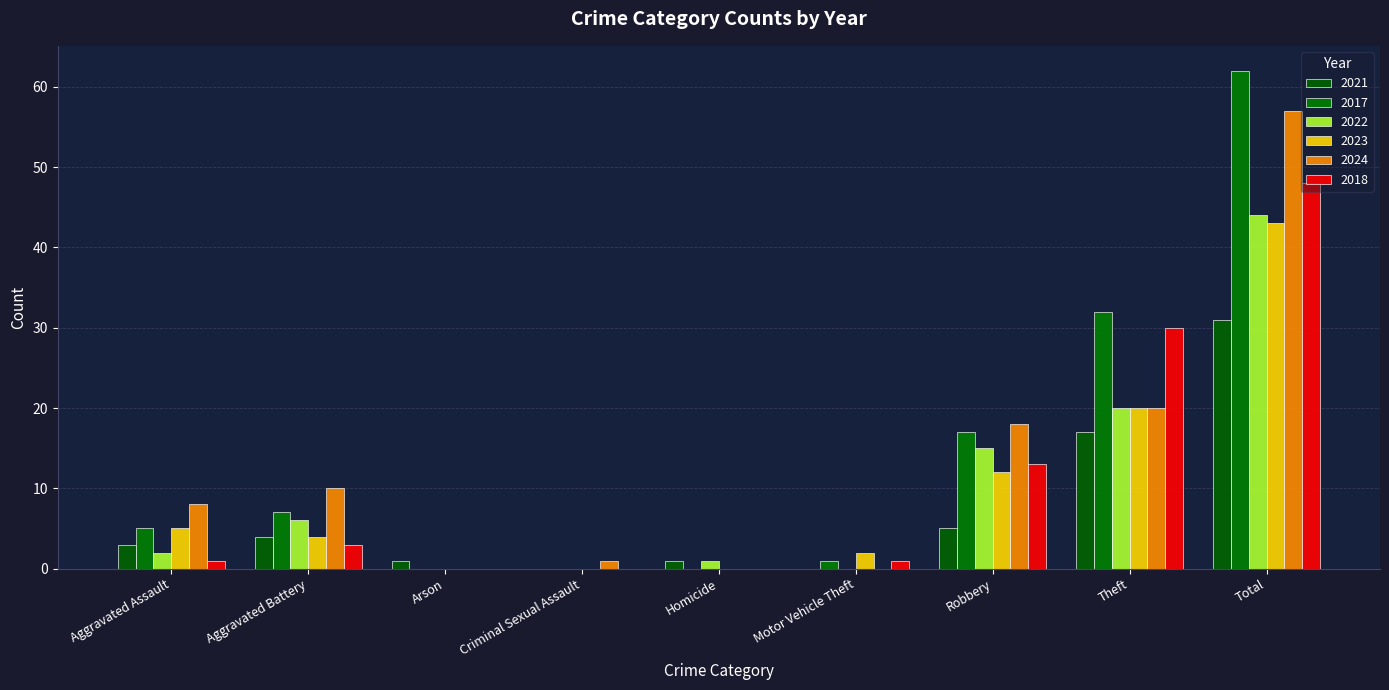

What value does the 2023 series have at Total?

43